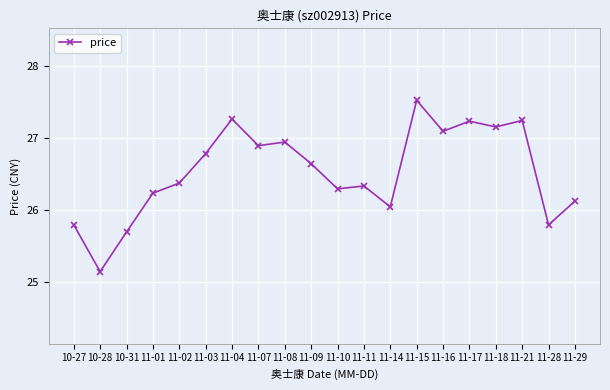

How many lines are shown in the chart?

1